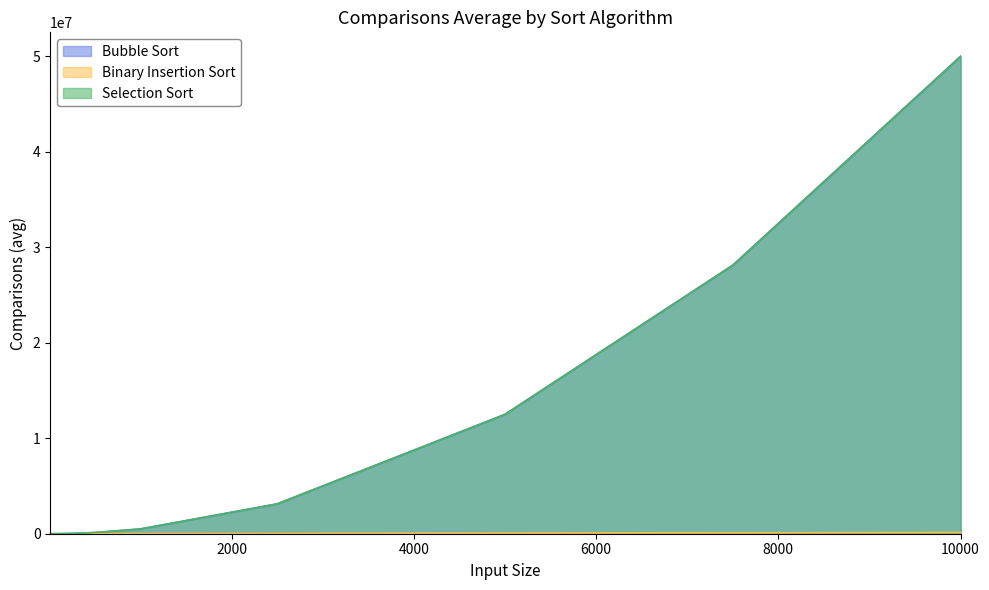

What is the value of the Binary Insertion Sort point at the 8th from the left?

61782